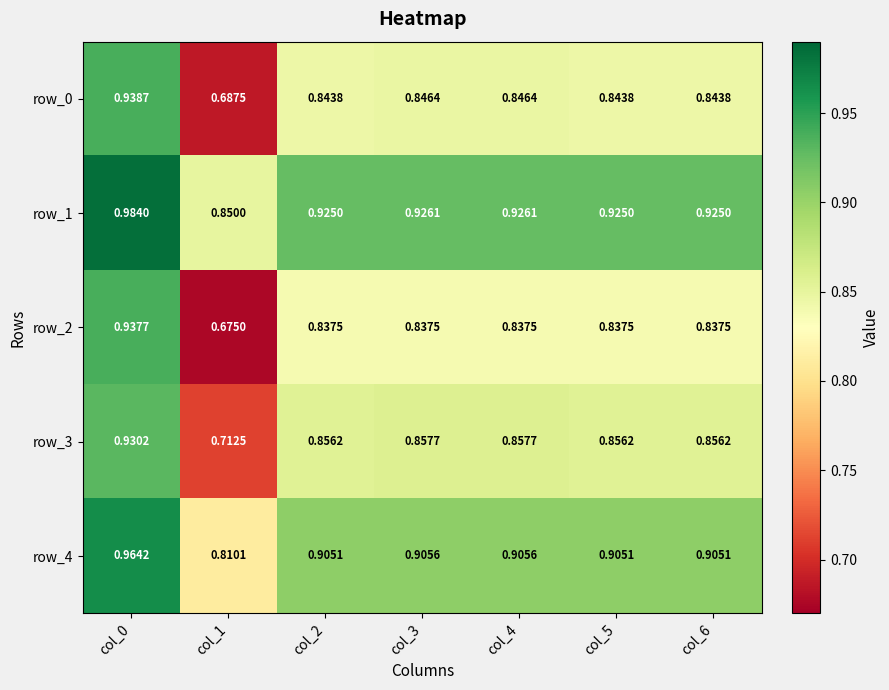

Which series has the largest total across all categories?

row_1